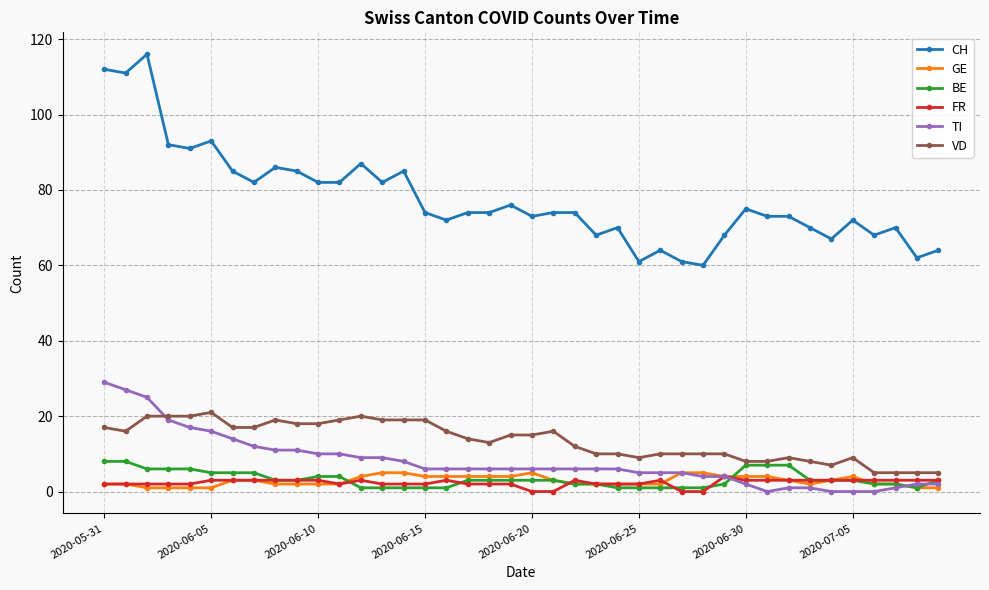

What is the highest value of the BE series?

8